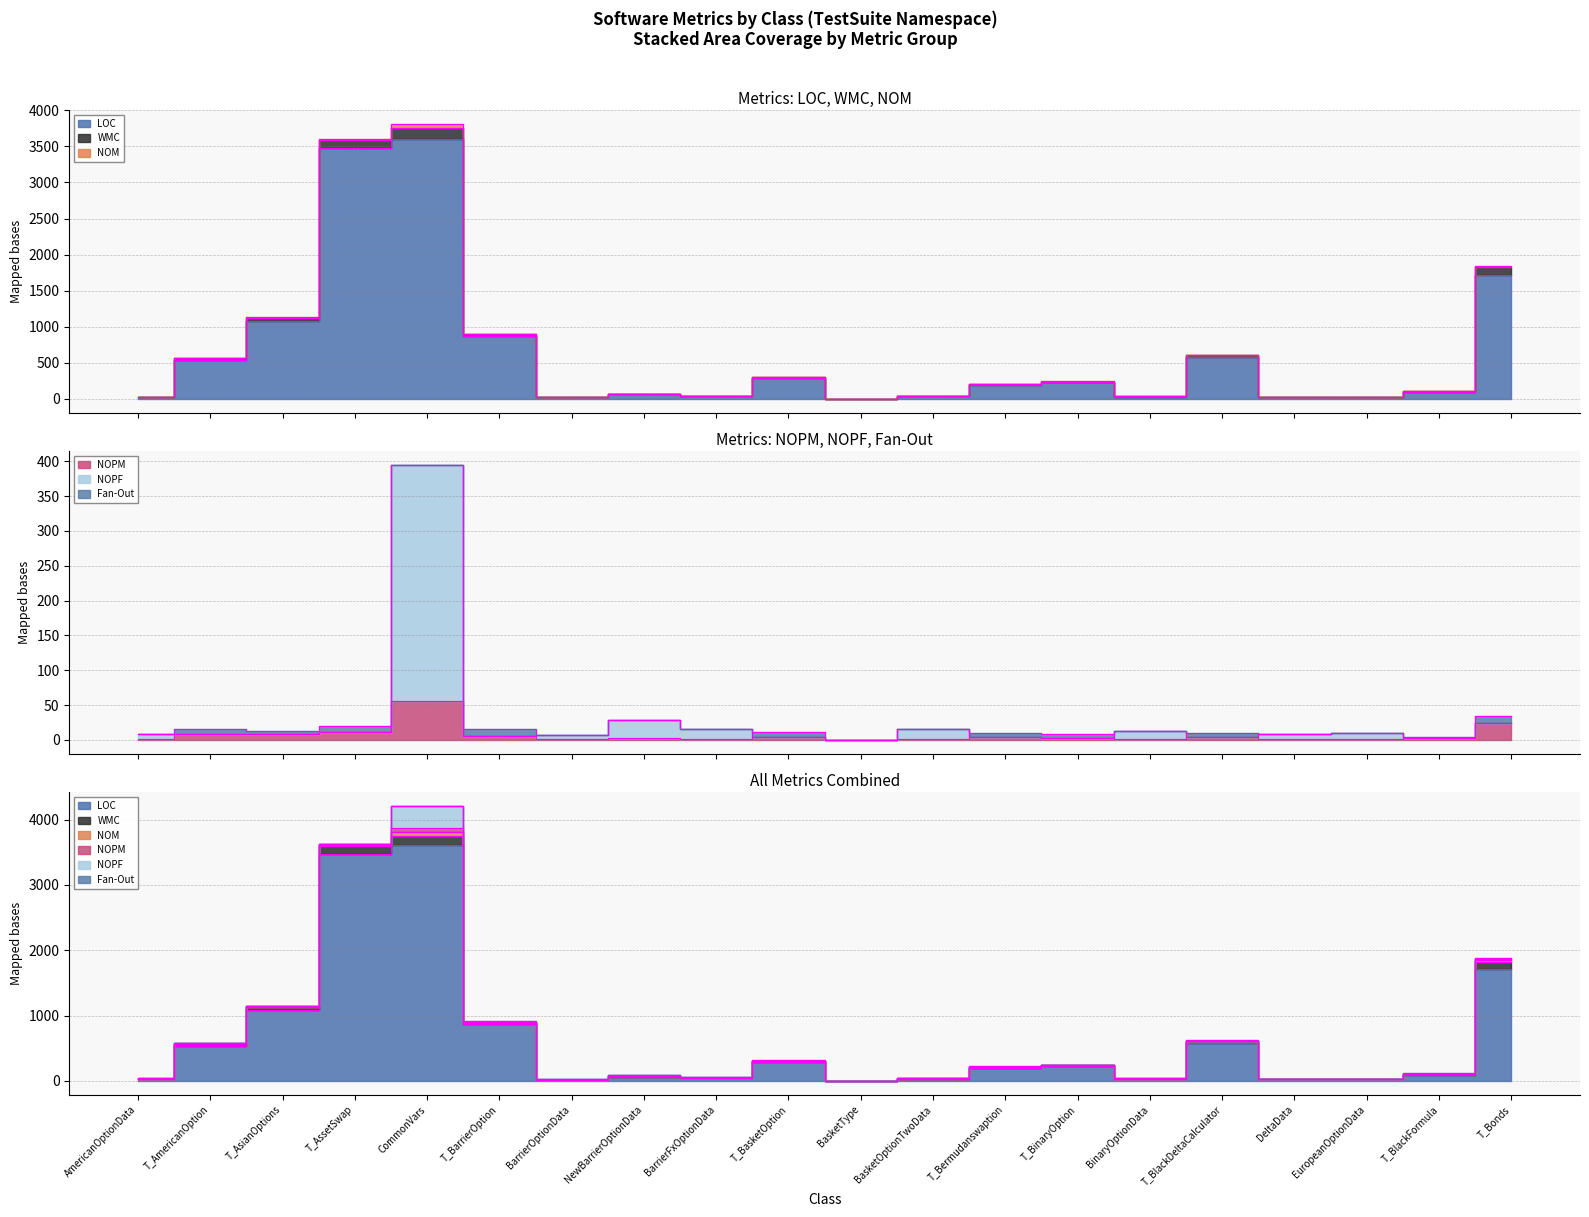

What is the difference between the LOC values at T_AssetSwap and BasketOptionTwoData?

3438